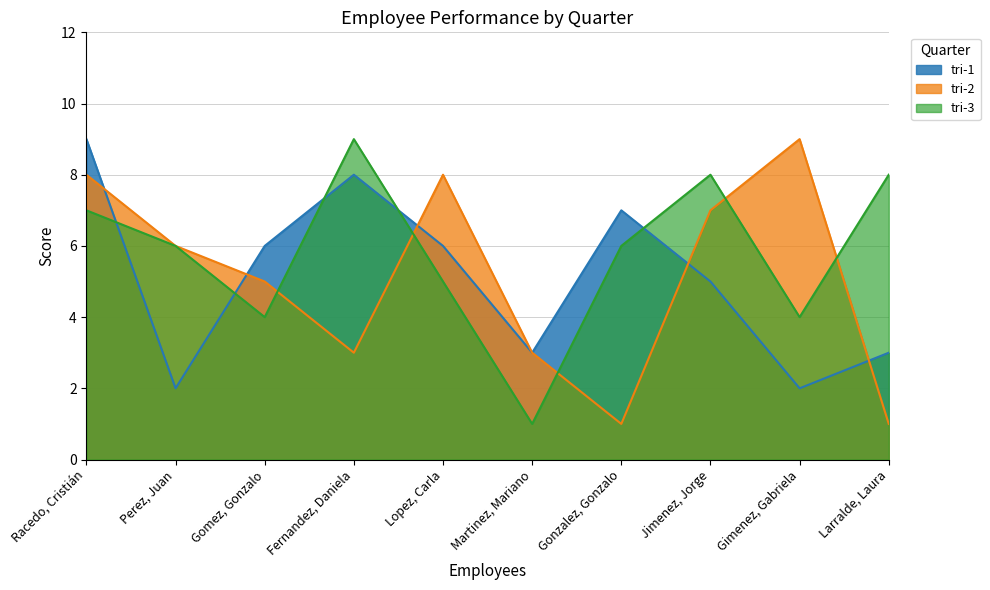

List the series in order of their peak value, lowest first.

tri-1, tri-2, tri-3